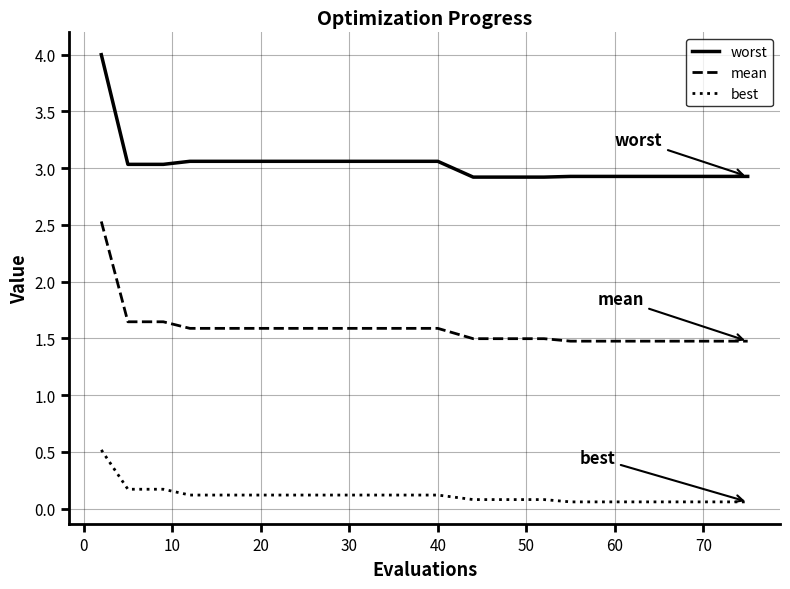

Which series has the largest total across all categories?

worst